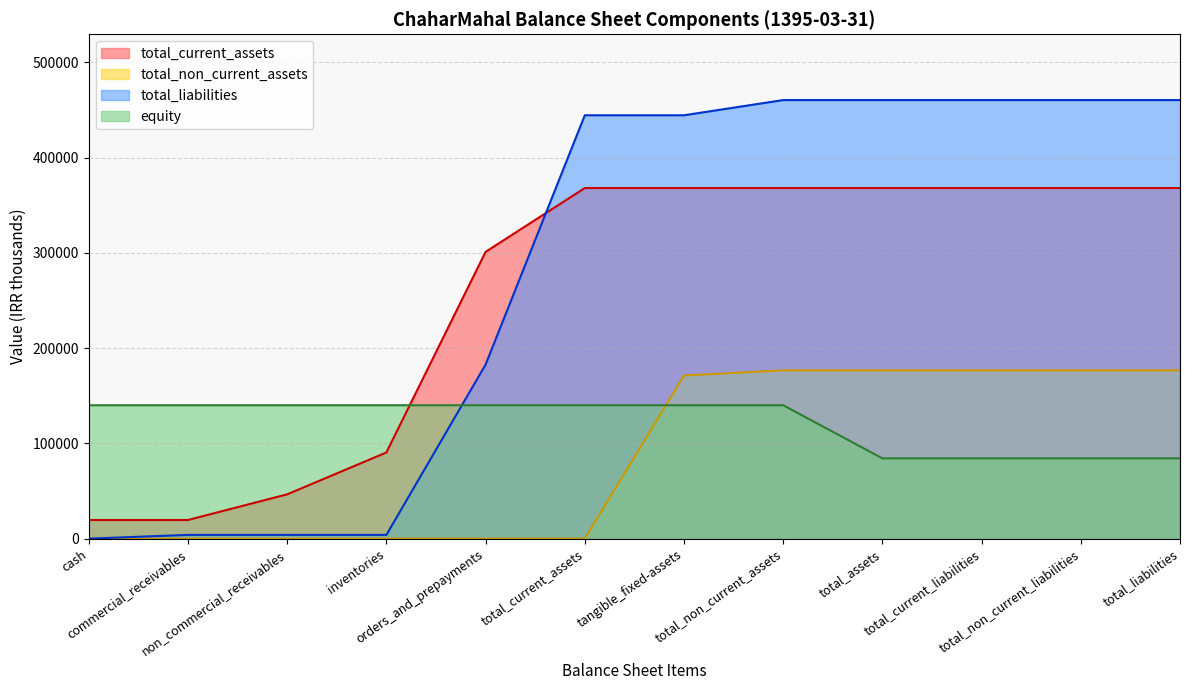

What is the sum of the total_non_current_assets values at current_assets and total_non_current_liabilities?

176592